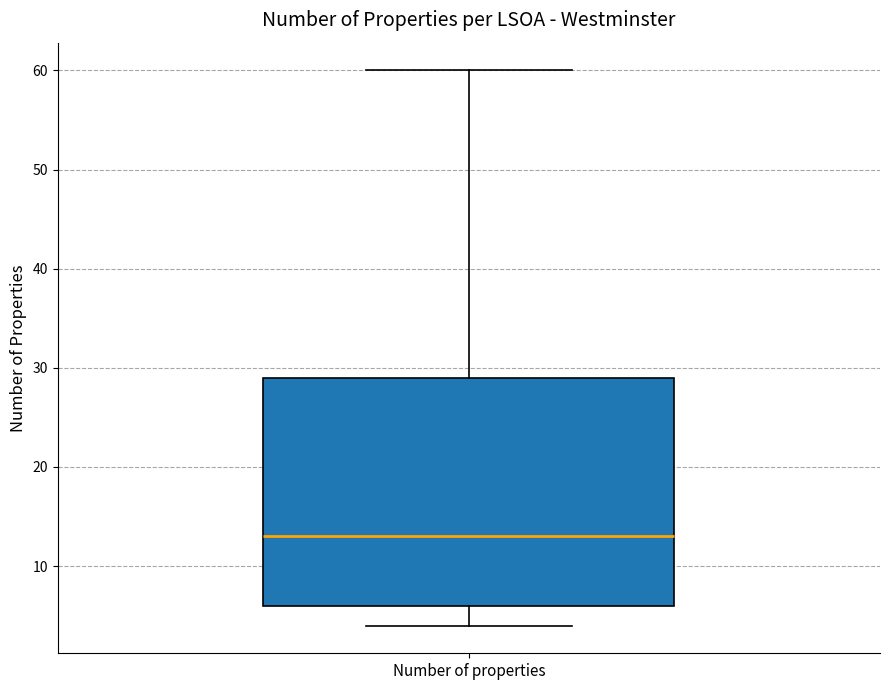

Read this box plot against the y-axis: the position of the median line, the range covered by the box, and the ends of both whiskers. The values are not printed on the chart, so give them approximately, as read against the axis.

median 13, box 6 to 29, whiskers 4 to 60